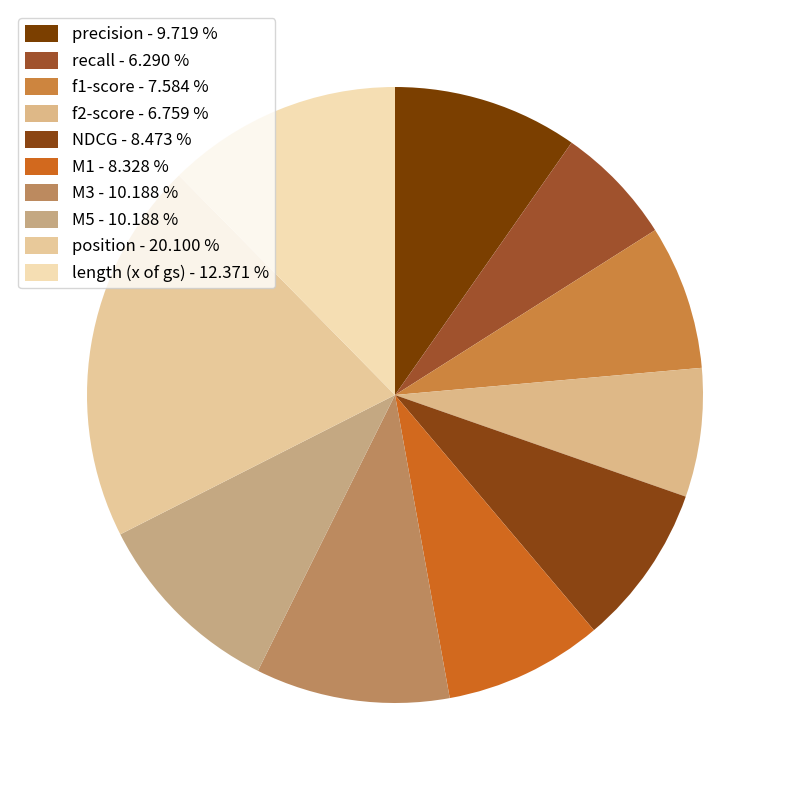

How many segments does this pie chart have?

10